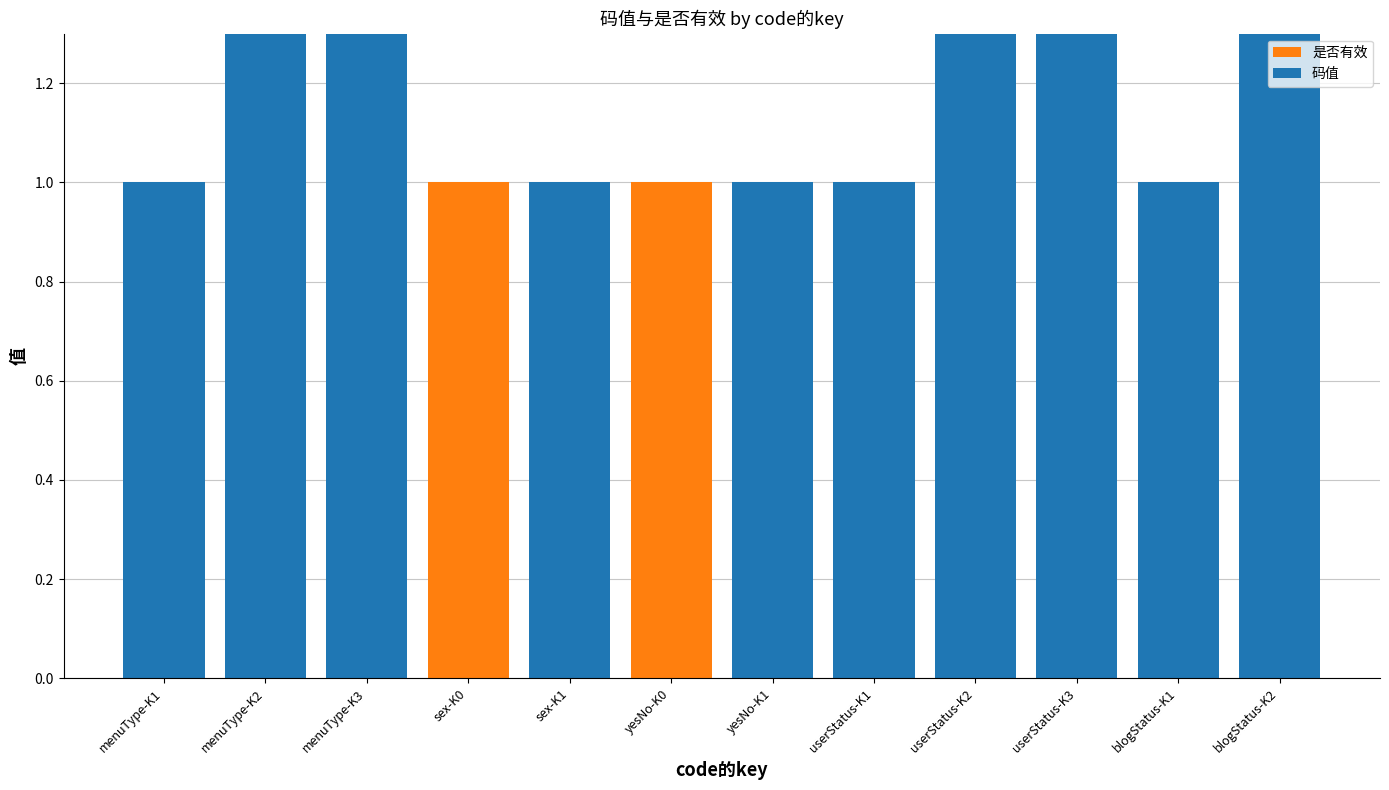

Which series has the largest total across all categories?

码值